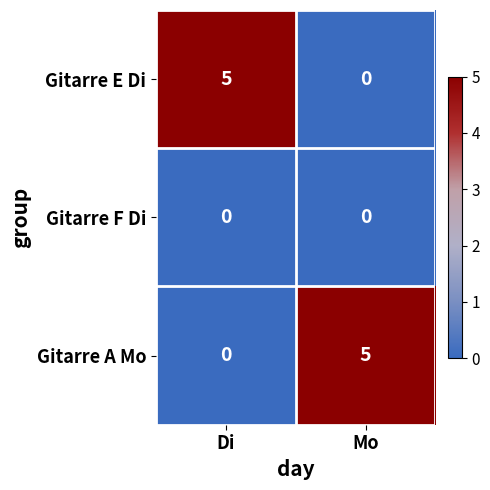

What is the spread (max minus min) of values at Mo?

5